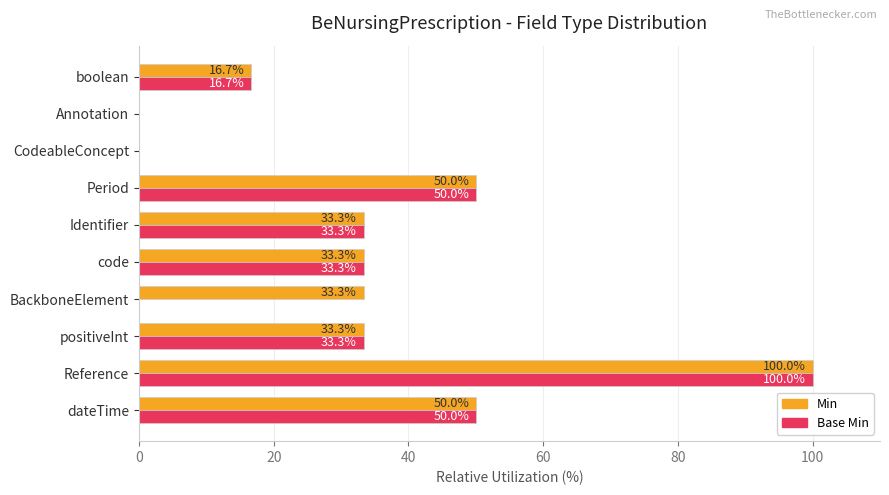

Which series has the largest total across all categories?

Min